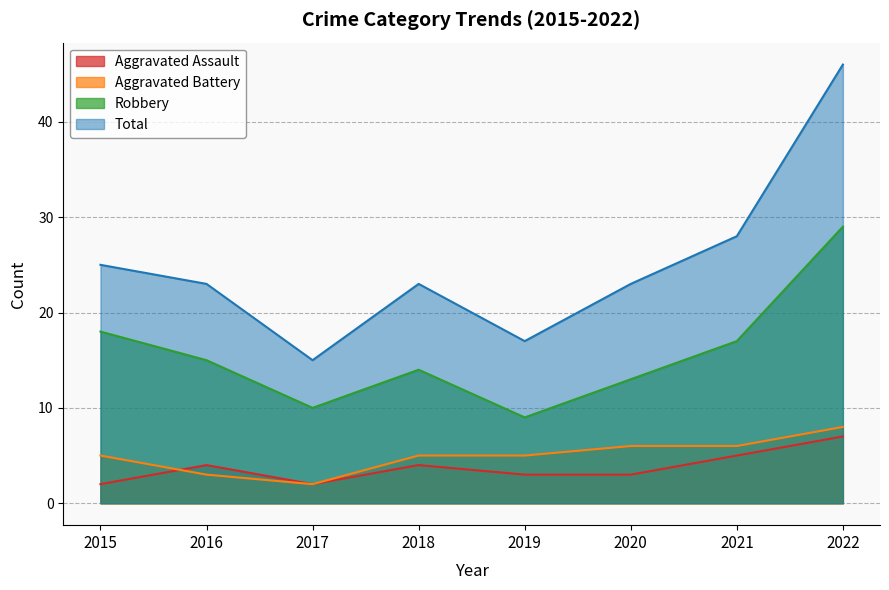

Which series has the widest spread of values?

Total